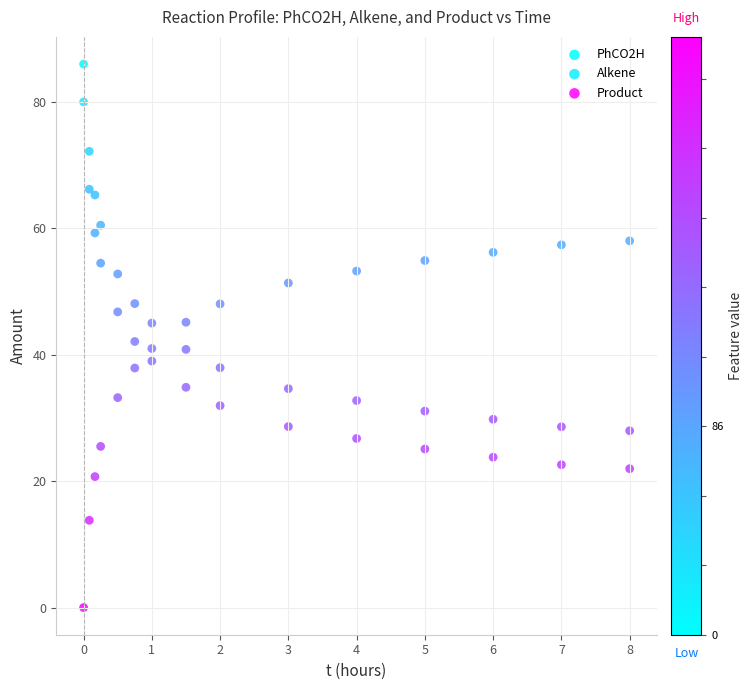

What is the X range (max minus min) for the scatter plot?

8.0